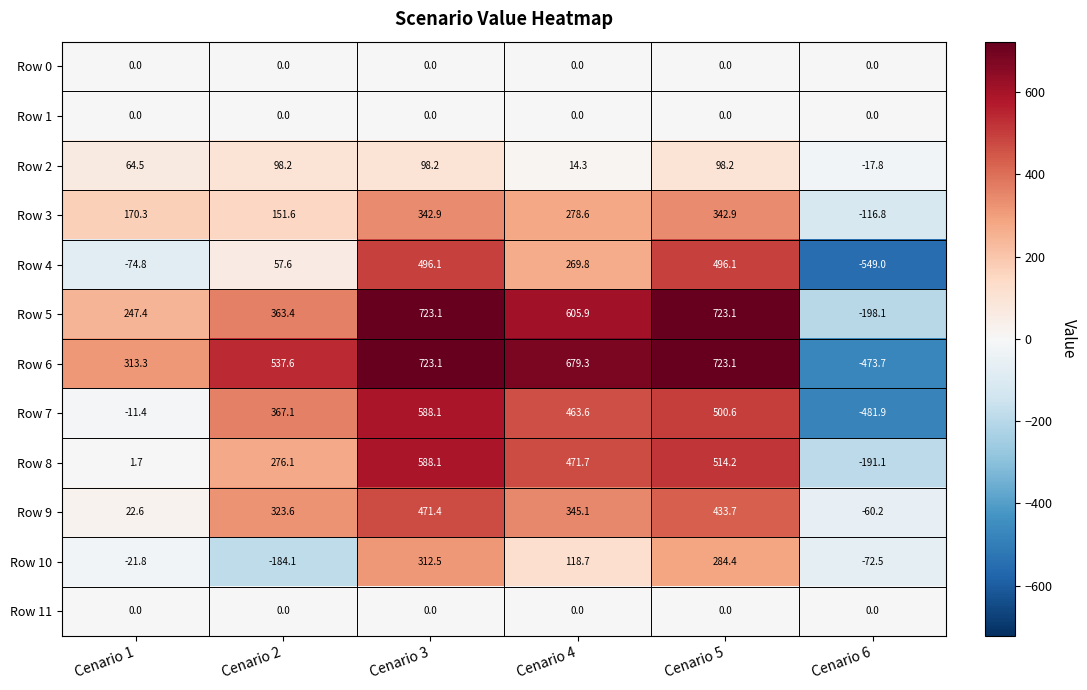

Where does the Row 8 series first go above 471?

Cenario 3